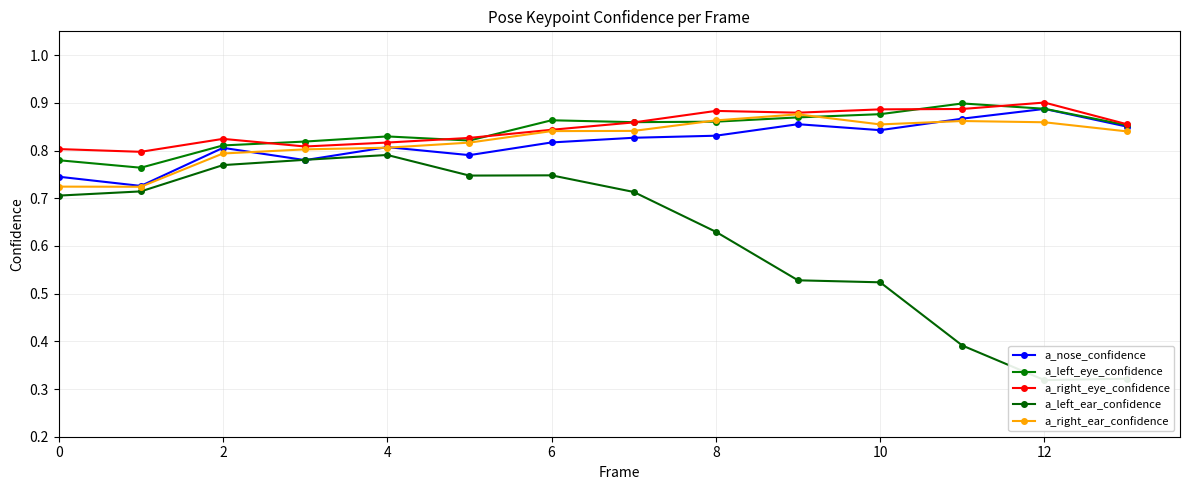

What value does the a_right_eye_confidence series have at 13?

0.9